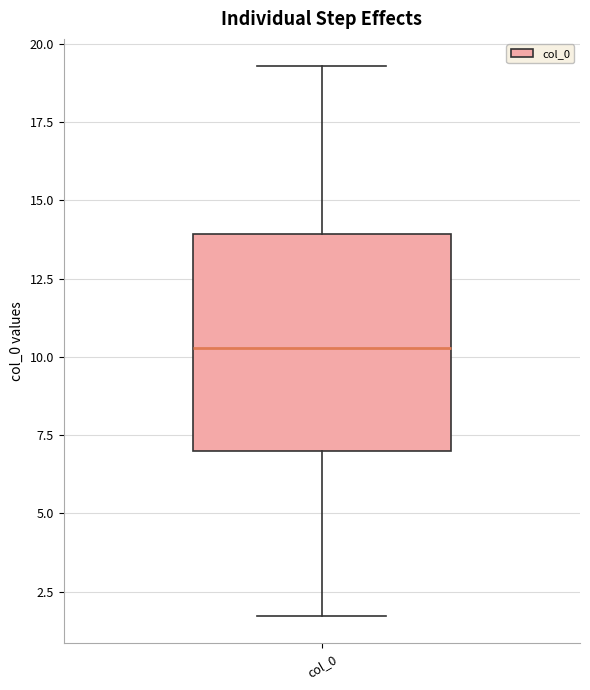

Where does the median line of the box for col_0 sit on the y-axis? The values are not printed on the chart, so give them approximately, as read against the axis.

10.5